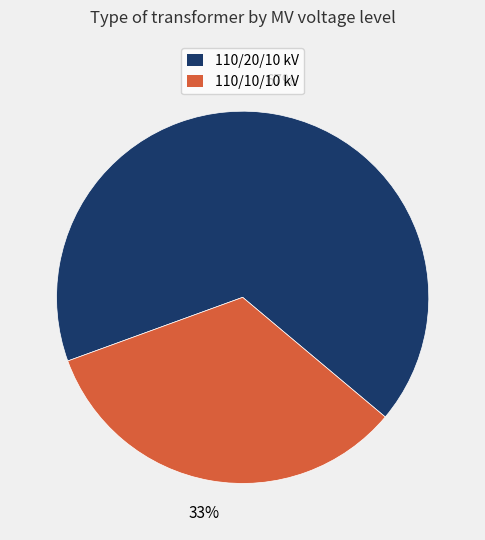

How many slices are in this pie chart?

2